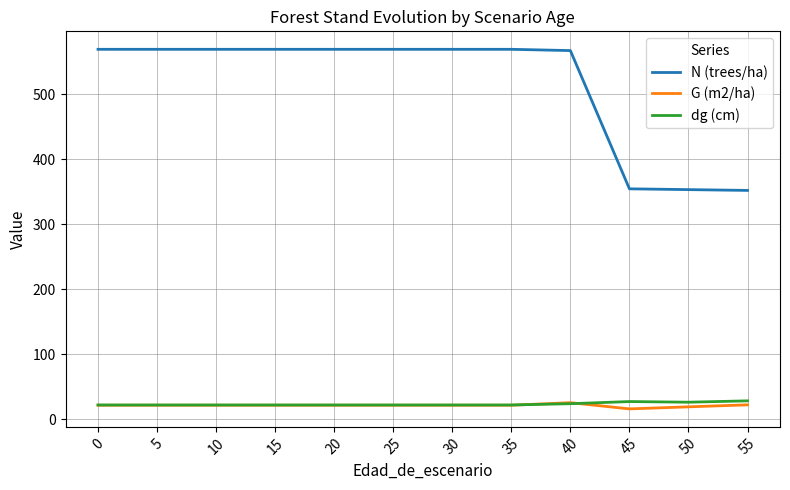

At how many categories does at least one series exceed 543?

9